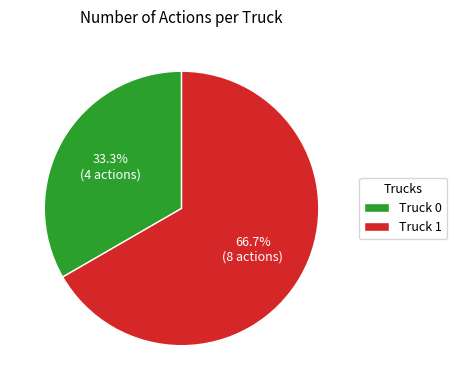

What percentage is the Truck 1 slice, to the nearest percent?

67%